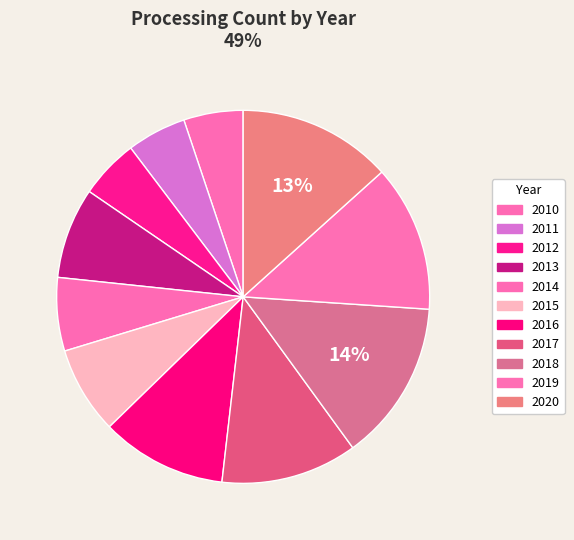

How many segments does this pie chart have?

11